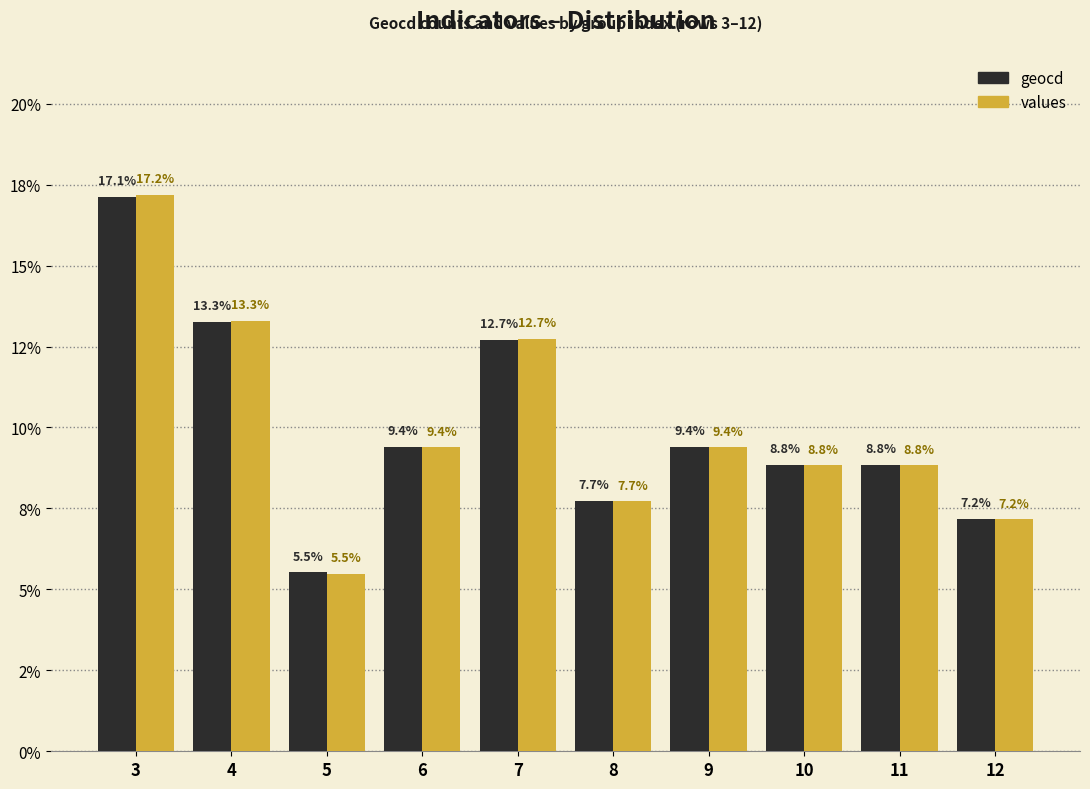

Which series changed the most between 4 and 10?

values